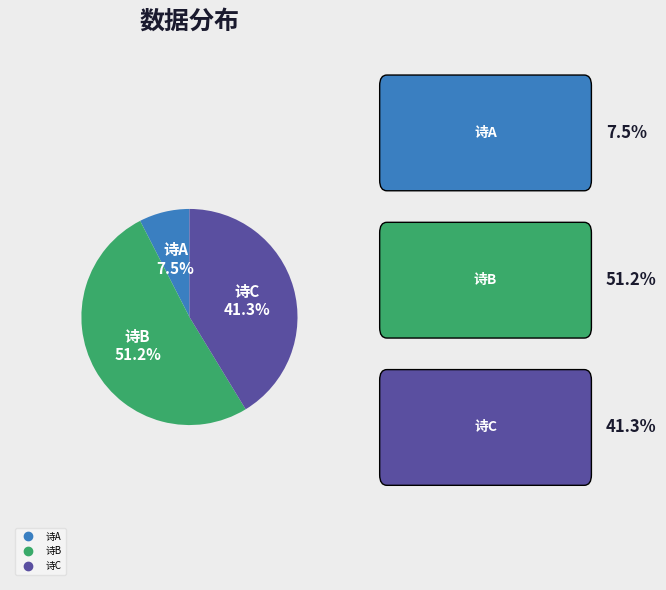

Does any single category account for the majority?

Yes